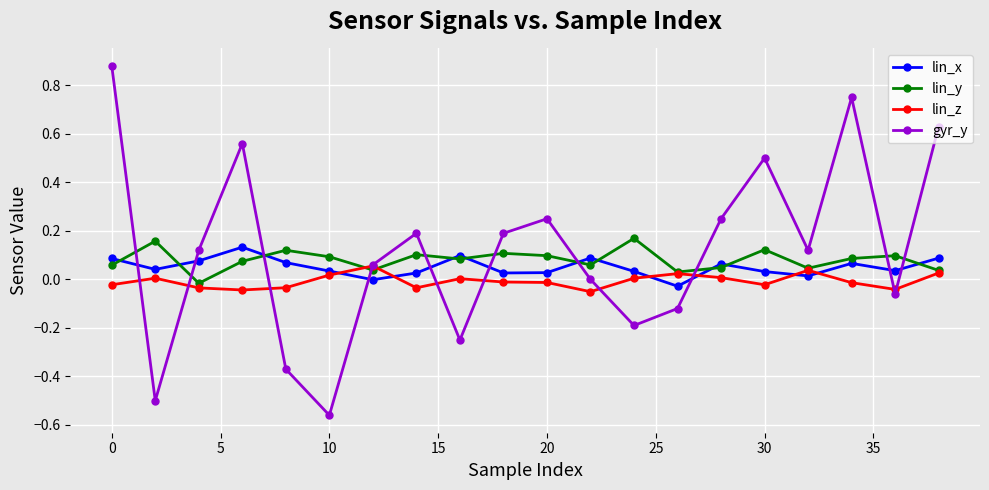

How many times do lin_x and gyr_y cross each other?

10